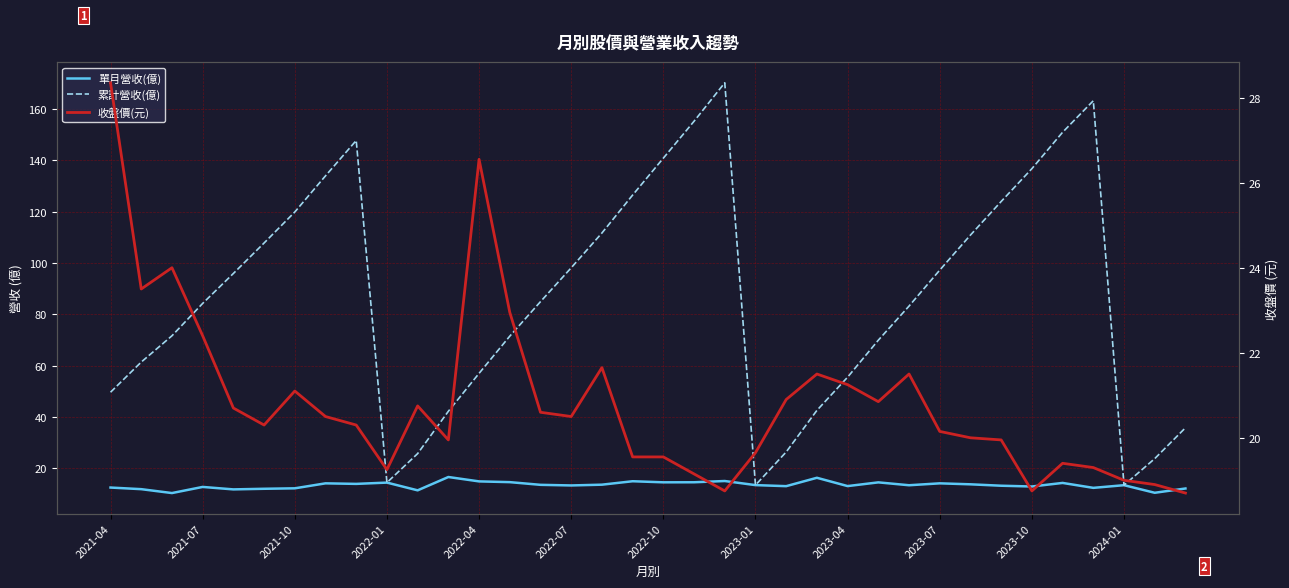

Reading right to left, list all the values displayed in this chart.

單月營收(億): 12.0	10.4	13.3	12.3	14.2	12.8	13.1	13.7	14.0	13.3	14.4	13.0	16.2	12.9	13.3	14.9	14.5	14.4	14.9	13.5	13.2	13.5	14.5	14.8	16.5	11.3	14.3	13.8	14.0	12.1	11.9	11.7	12.6	10.2	11.8	12.4
累計營收(億): 35.7	23.7	13.3	163.3	151.0	136.8	124.0	110.9	97.2	83.2	69.9	55.5	42.5	26.3	13.3	170.3	155.3	140.9	126.5	111.7	98.1	84.9	71.5	57.0	42.1	25.6	14.3	147.8	134.0	119.9	107.8	95.9	84.2	71.6	61.4	49.6
收盤價(元): 18.7	18.9	19.0	19.3	19.4	18.8	19.9	20.0	20.1	21.5	20.9	21.2	21.5	20.9	19.6	18.8	19.1	19.6	19.6	21.6	20.5	20.6	22.9	26.6	19.9	20.8	19.2	20.3	20.5	21.1	20.3	20.7	22.4	24.0	23.5	28.4